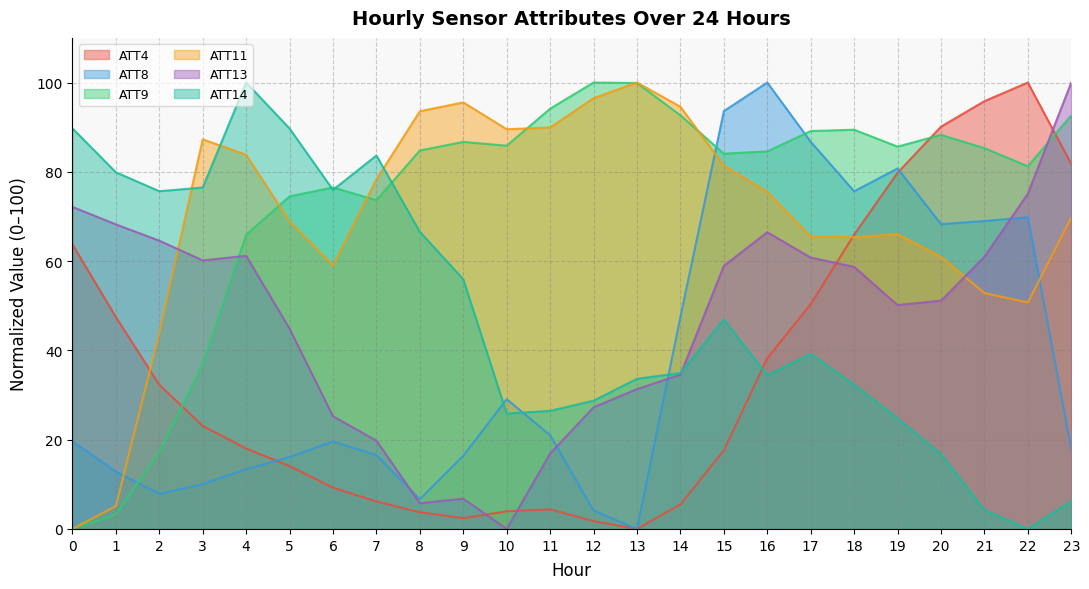

Is the value of ATT4 at 15 greater than the value of ATT8 at 22?

No